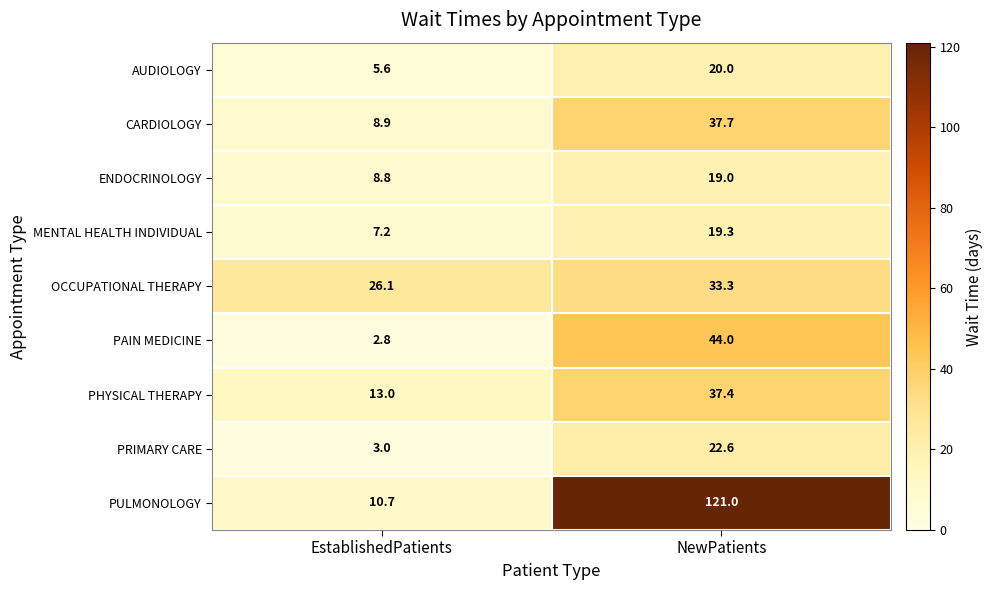

Count the number of data series in this chart.

9